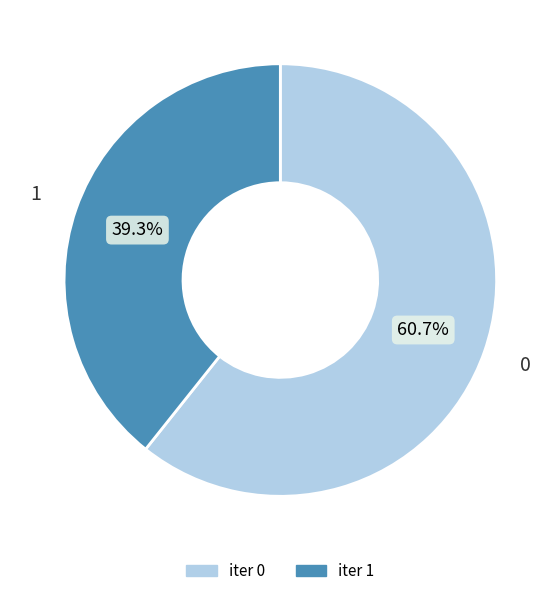

What percentage do 1 and 0 together represent?

100.0%